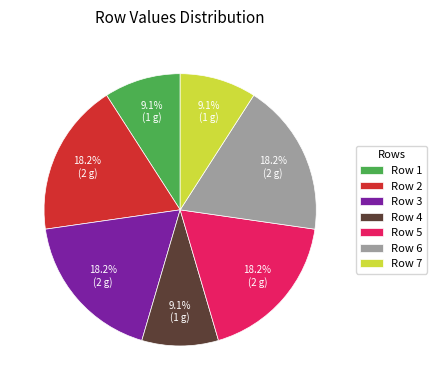

Does Row 1 account for over 50% of the chart?

No